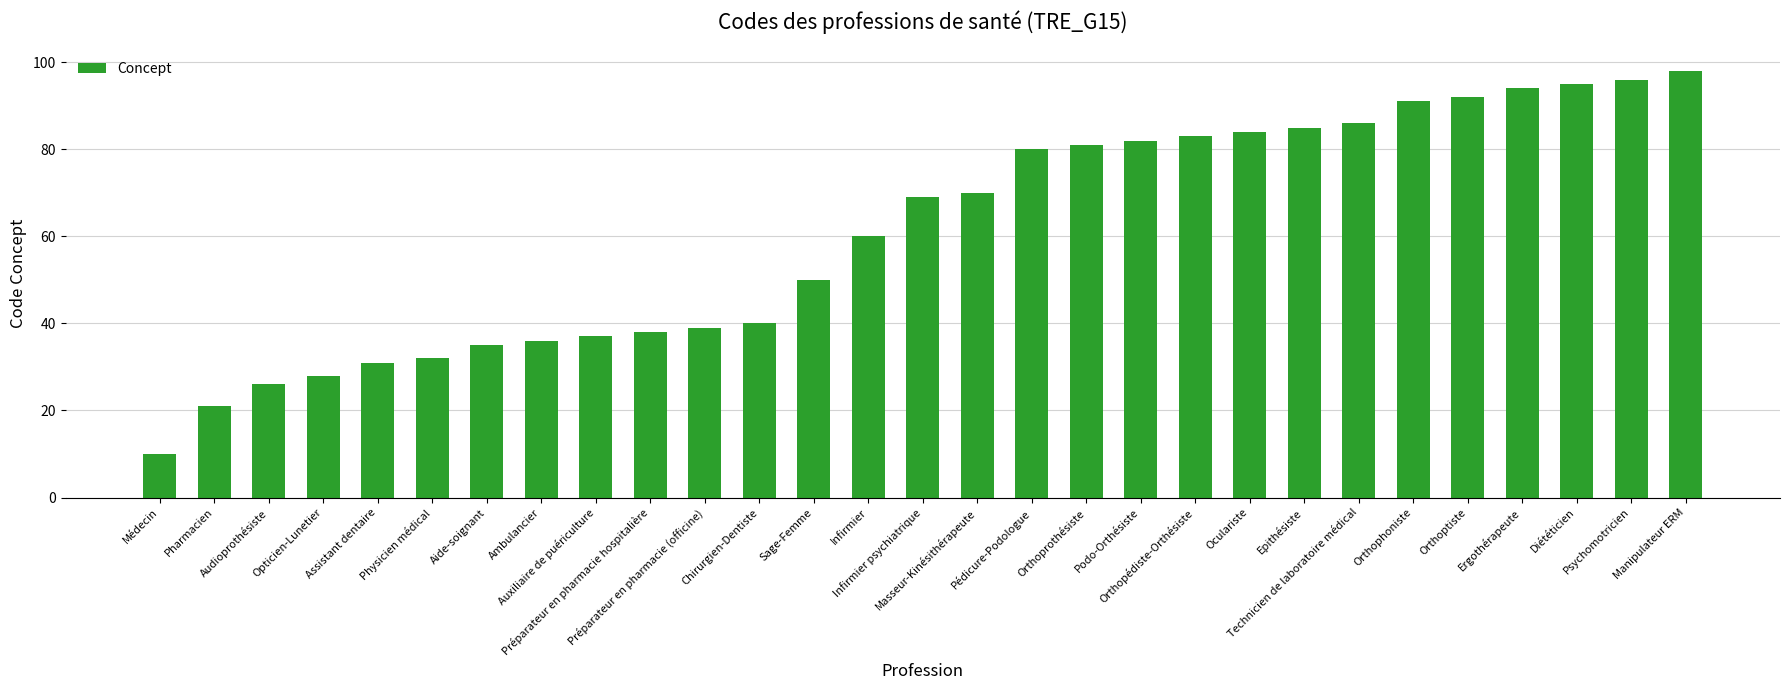

Which label corresponds to the largest value in the chart?

Manipulateur ERM